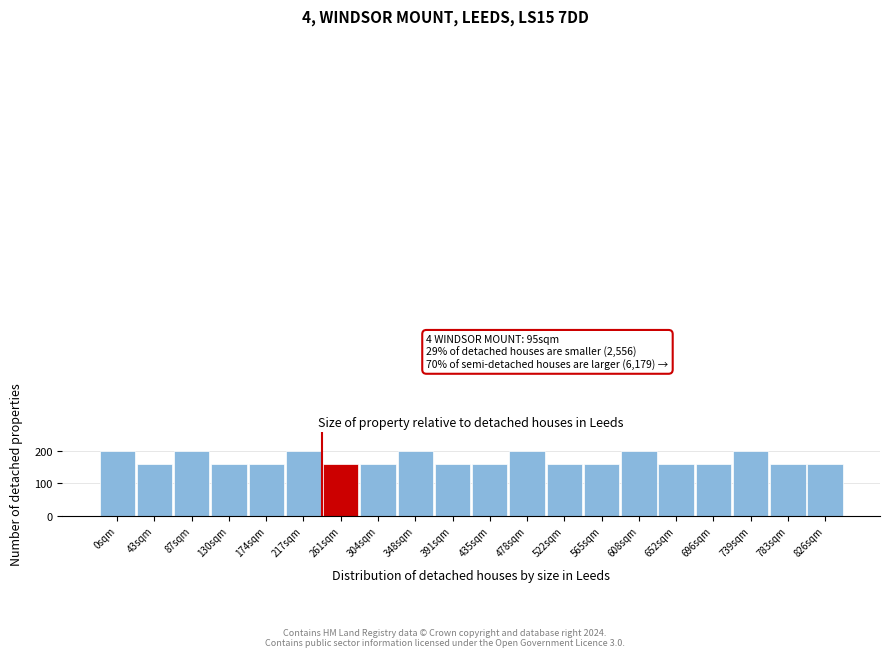

Reading left to right, extract all data points from this chart.

200	160	200	160	160	200	160	160	200	160	160	200	160	160	200	160	160	200	160	160